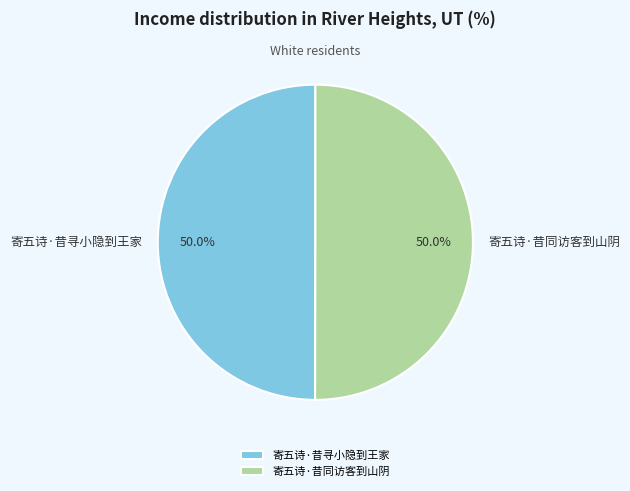

What is the ratio of the value at 寄五诗·昔同访客到山阴 to the value at 寄五诗·昔寻小隐到王家?

1.0